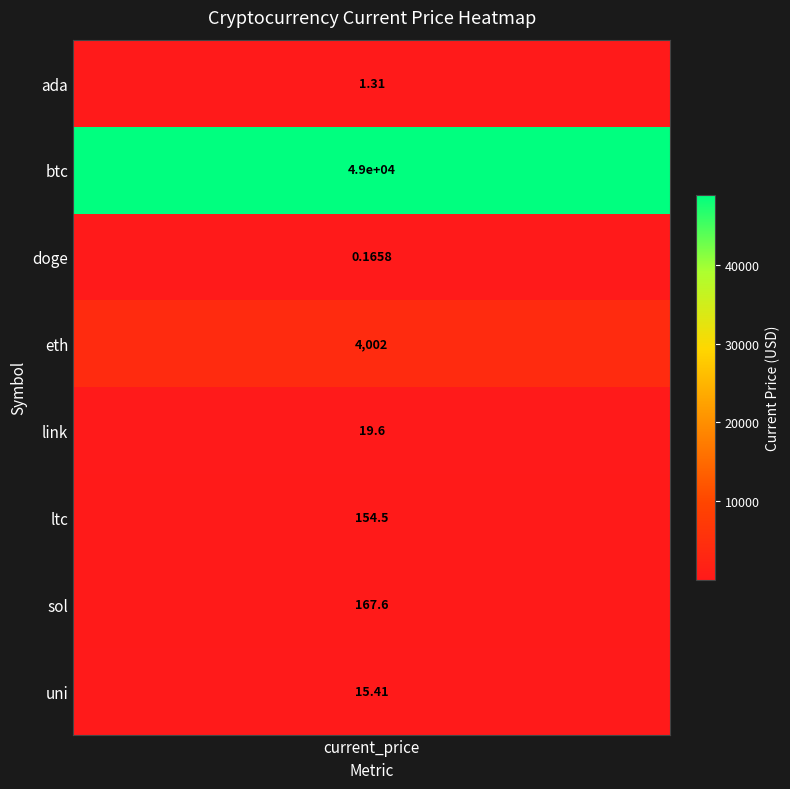

The value at uni is 15.4. True or false?

True